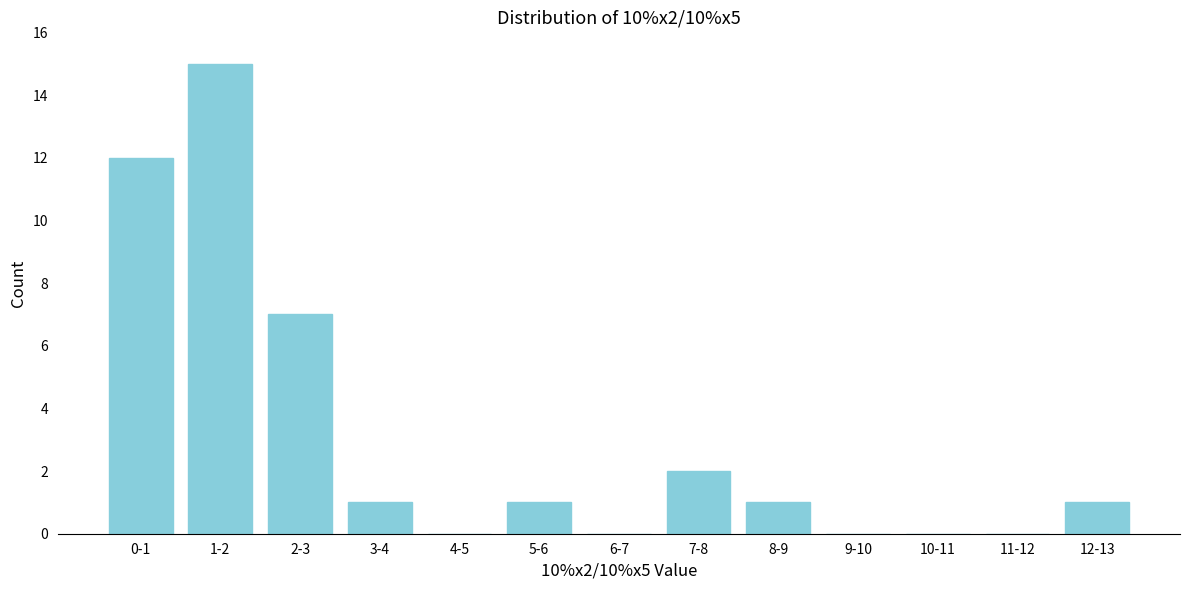

Reading left to right, extract all data points from this chart.

0-1=12	1-2=15	2-3=7	3-4=1	4-5=0	5-6=1	6-7=0	7-8=2	8-9=1	9-10=0	10-11=0	11-12=0	12-13=1